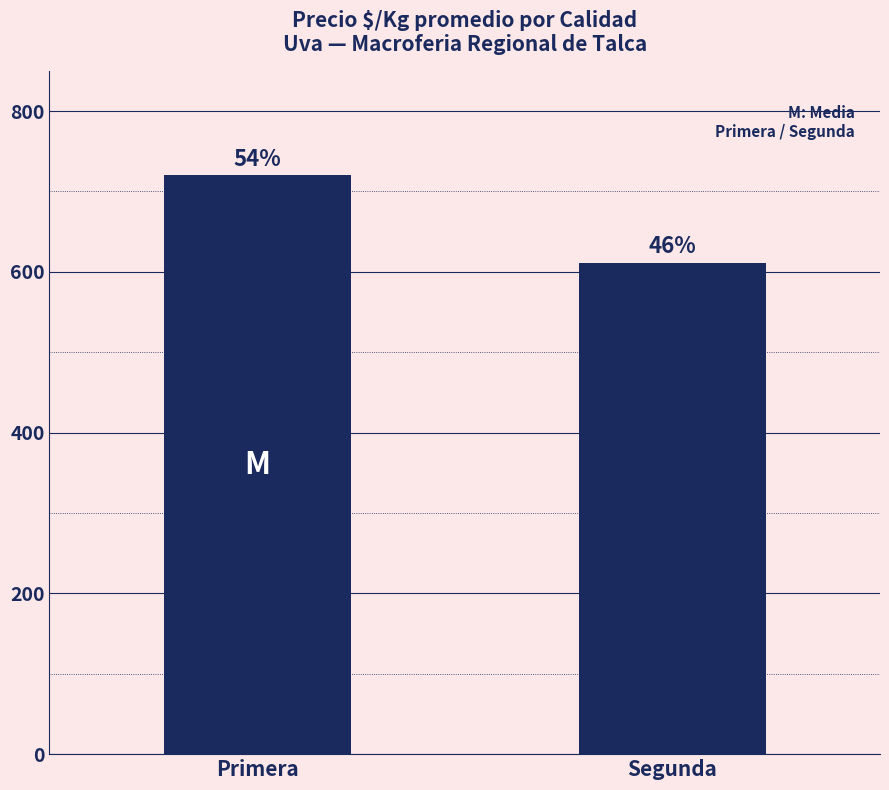

How many bars are there in total?

2